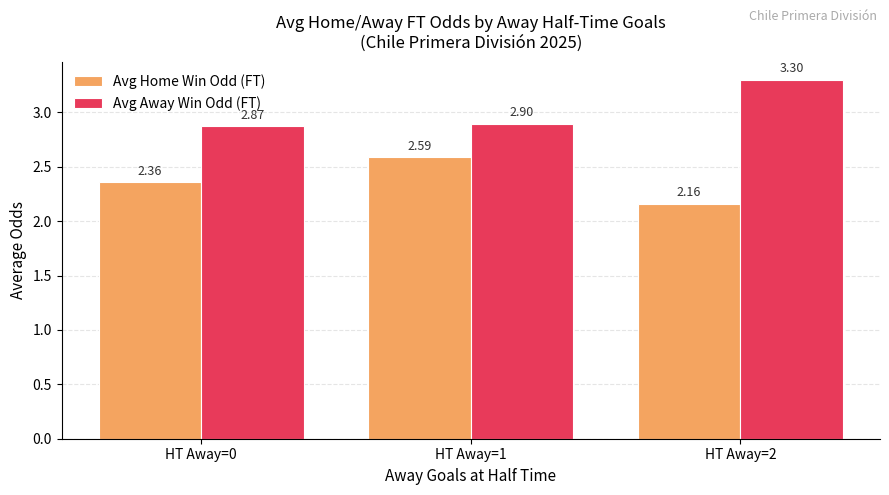

Is it true that Avg Home Win Odd (FT) equals 3.5 at HT Away=2?

False